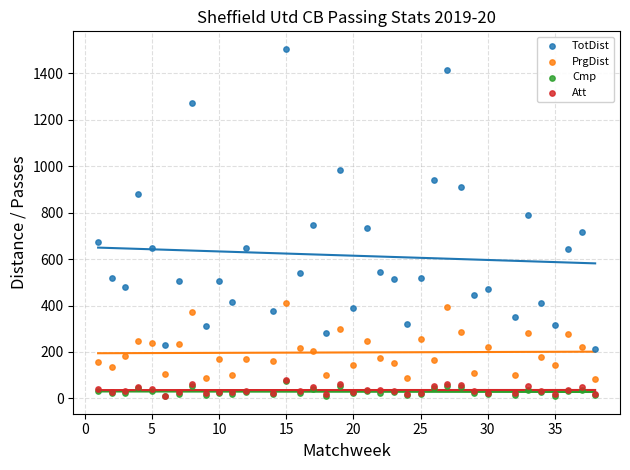

Which series reaches the maximum Y coordinate?

TotDist